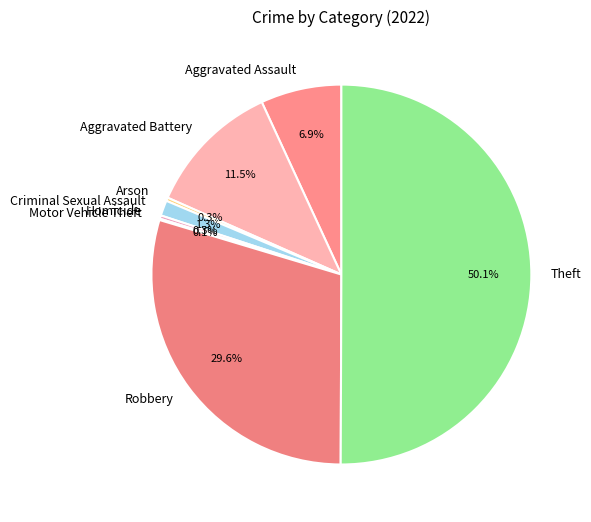

Which category has the biggest portion of the pie?

Theft